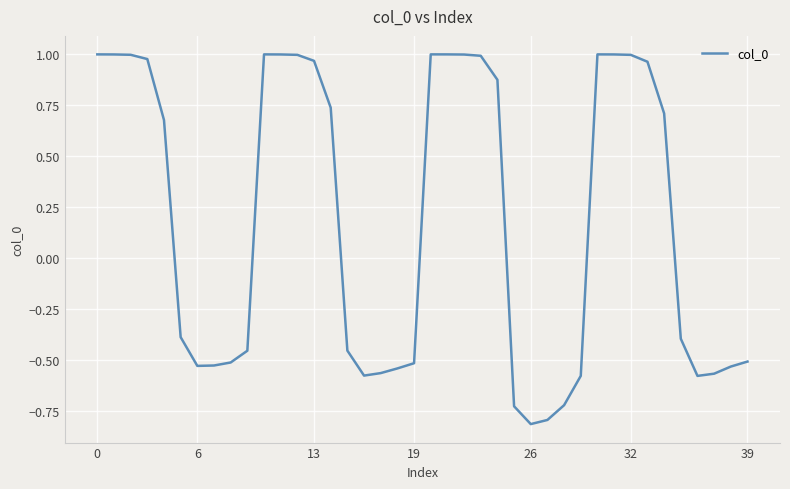

What is the minimum value shown in the chart?

-0.8